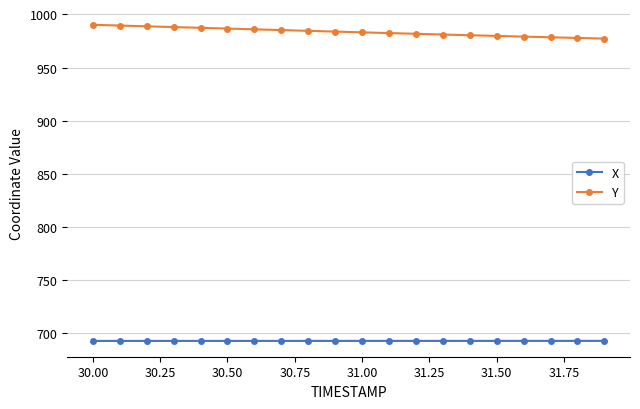

What is the minimum value shown in the chart?

692.9